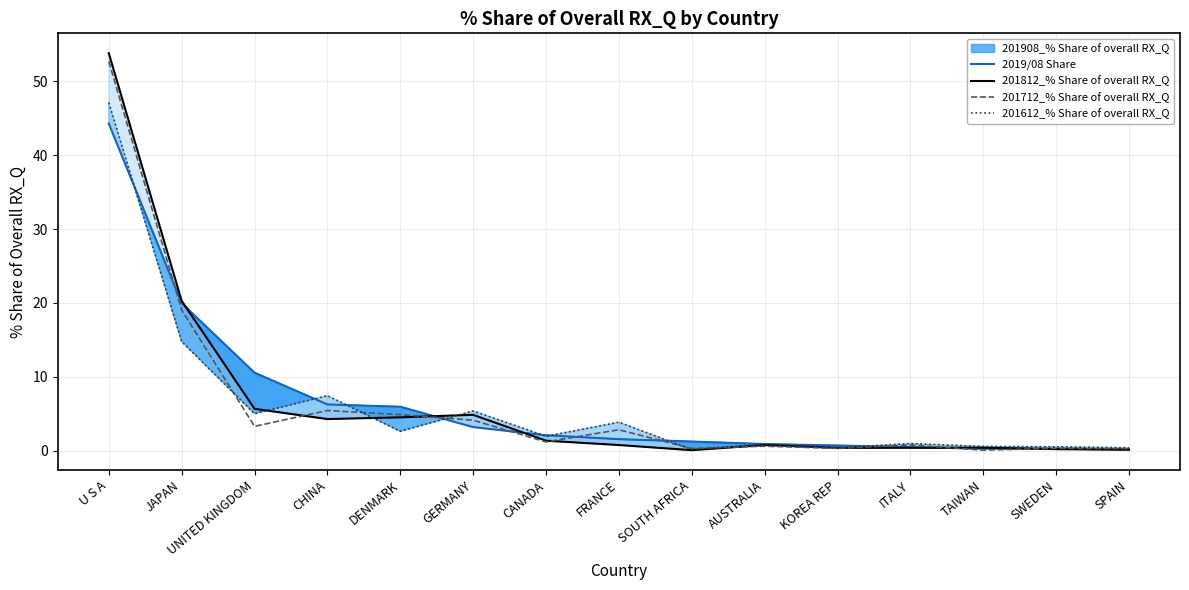

The 2019/08 Share series shows 0.3 at TAIWAN. True or false?

True